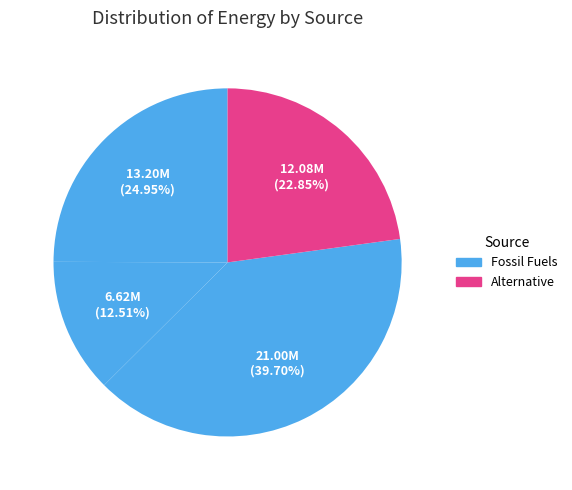

Count the number of slices in the pie.

4